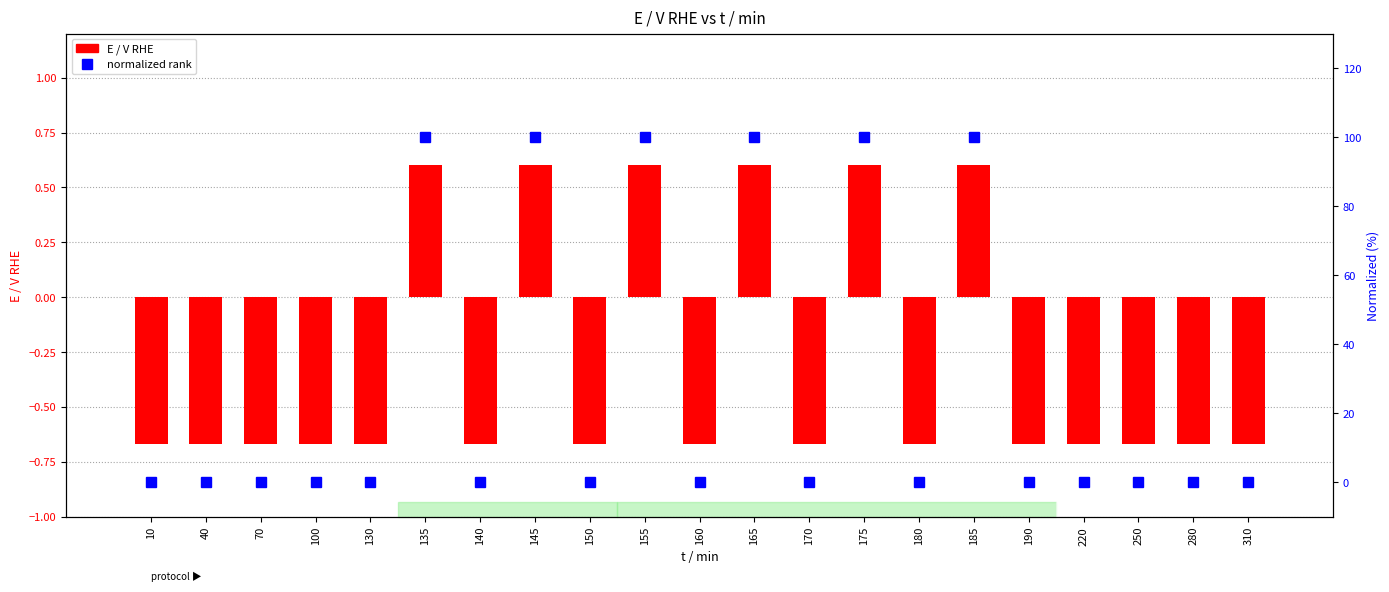

How many values in E / V RHE are above zero?

6